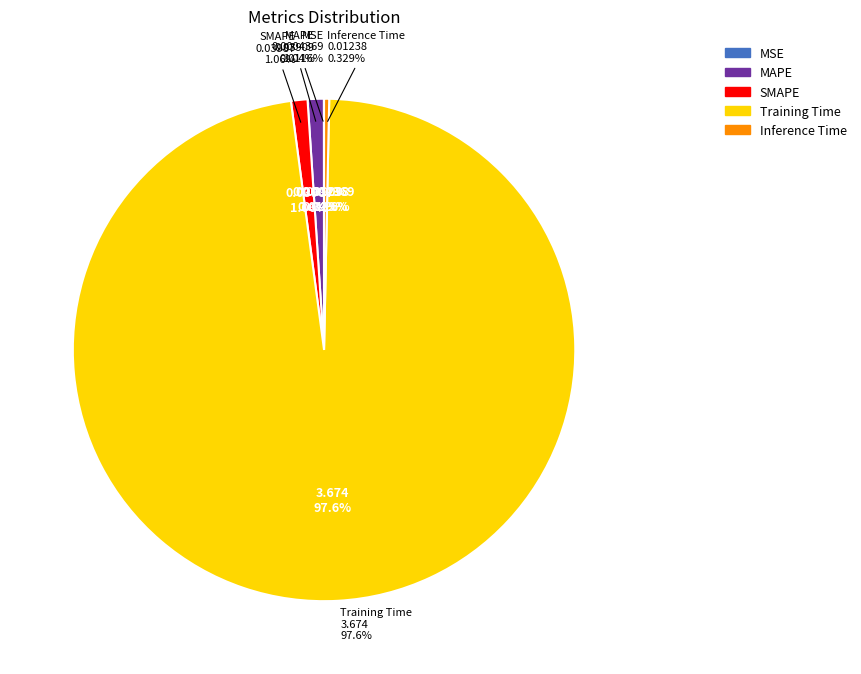

To the nearest percent, what portion does MAPE represent?

1%